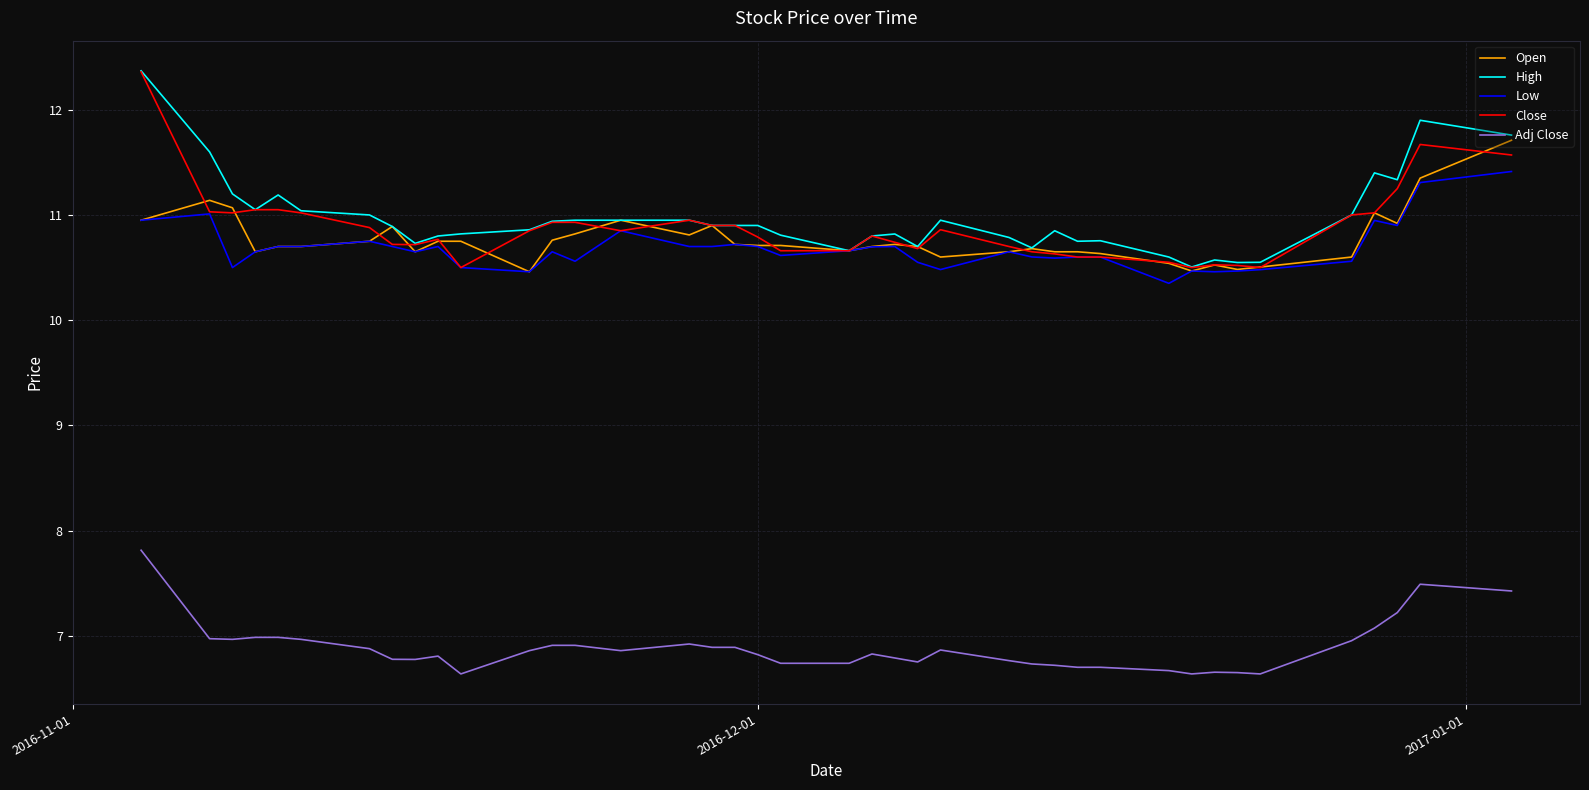

True or false: Close and Adj Close cross at least once.

False